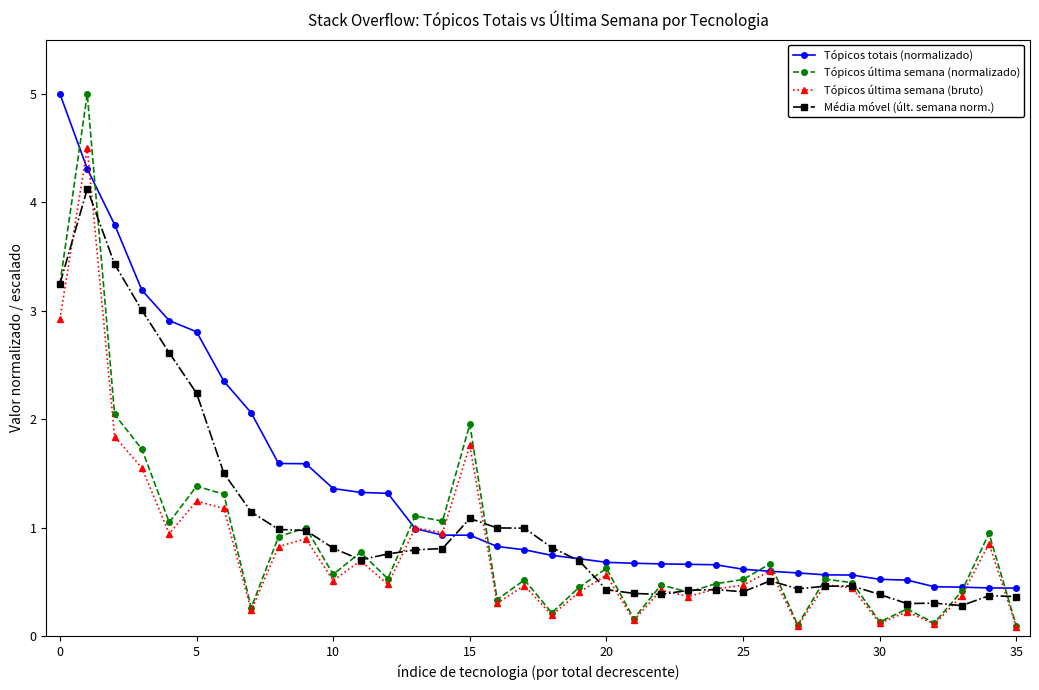

Which series has the widest spread of values?

Tópicos última semana (normalizado)